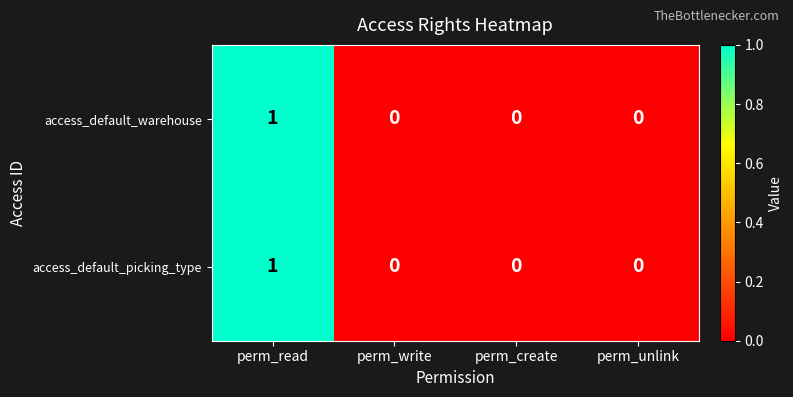

Count the access_default_picking_type values in the range 0 to 1.

4